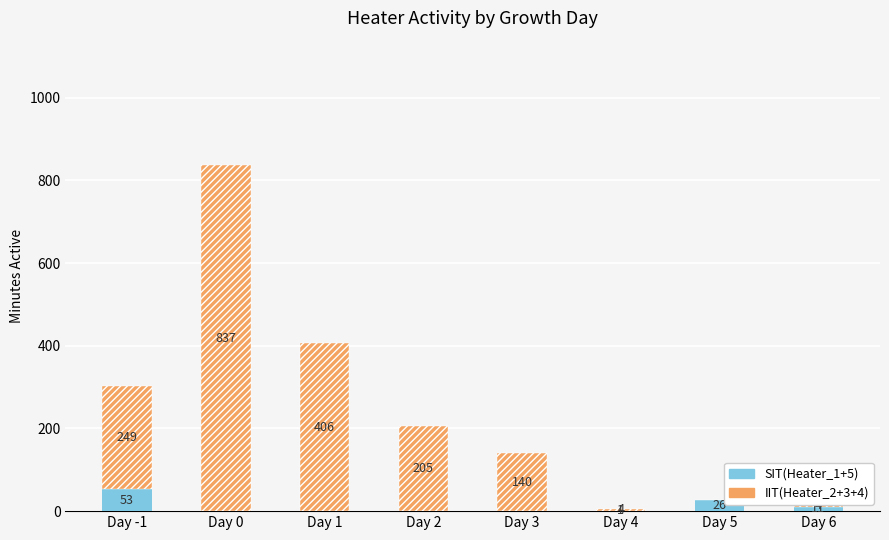

Are the bars horizontal?

No